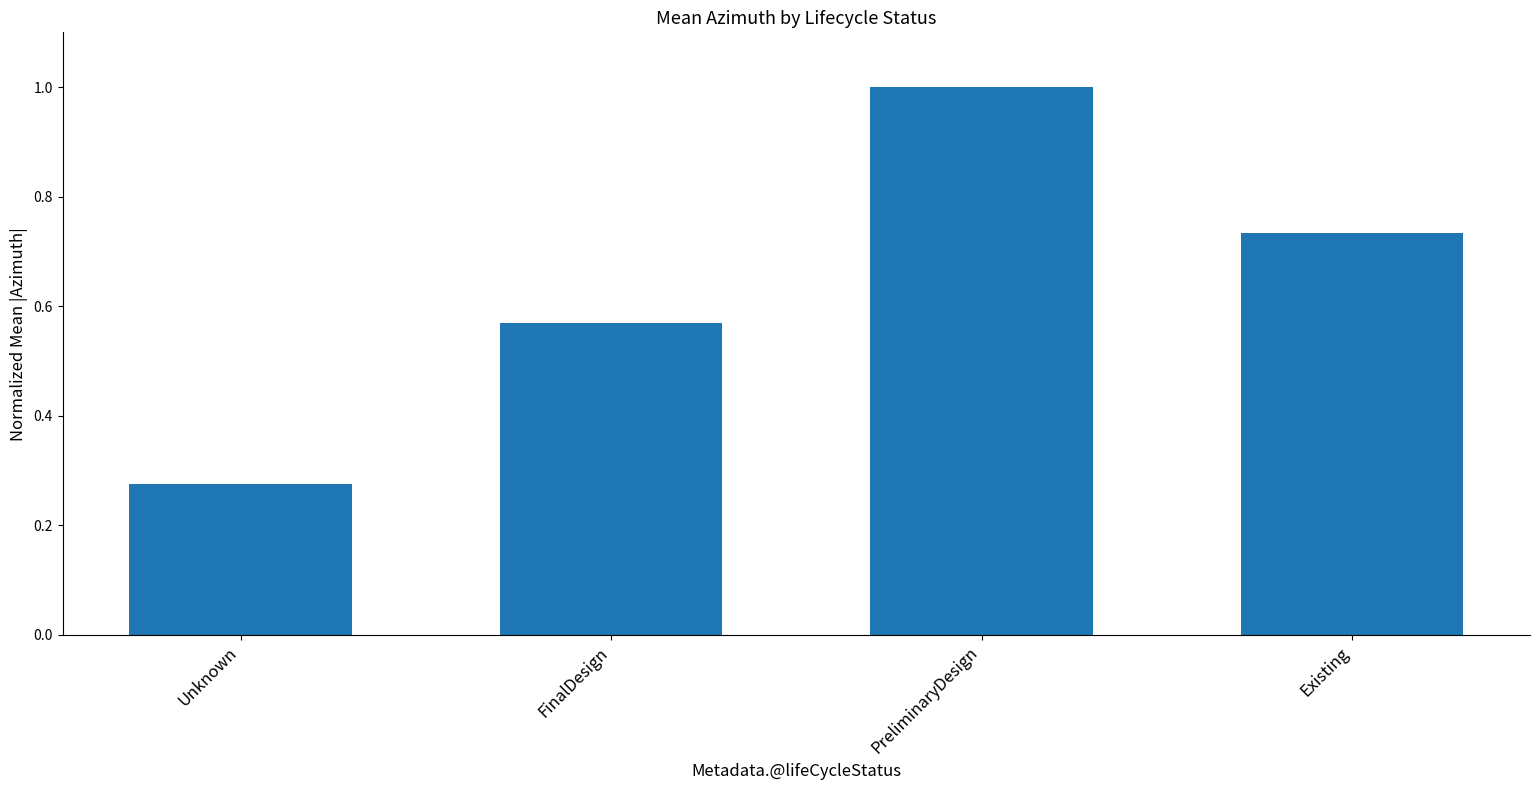

At which label is the value closest to 0?

Unknown